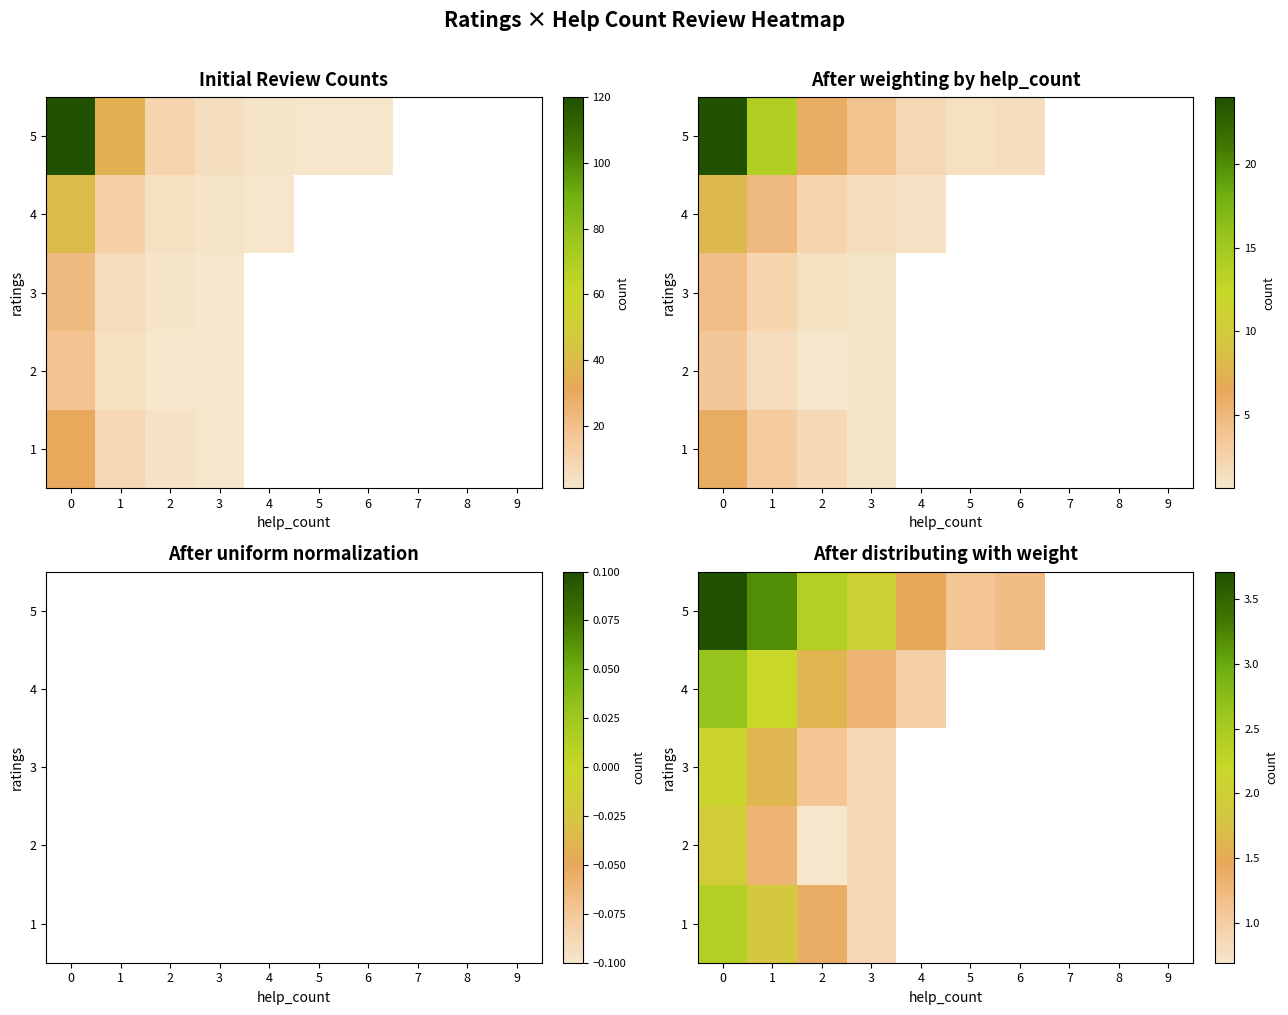

Which has a higher value, 9 or 3?

3